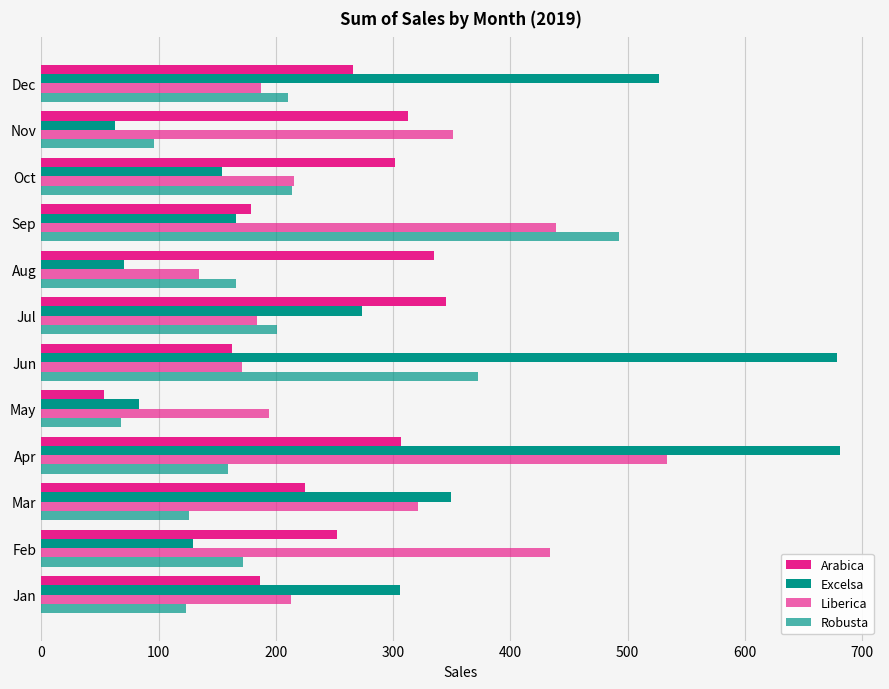

How many data points in Arabica are above 265?

6